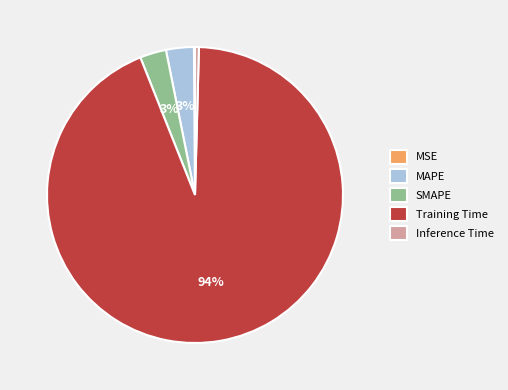

Which slice represents more than half of the pie?

Training Time